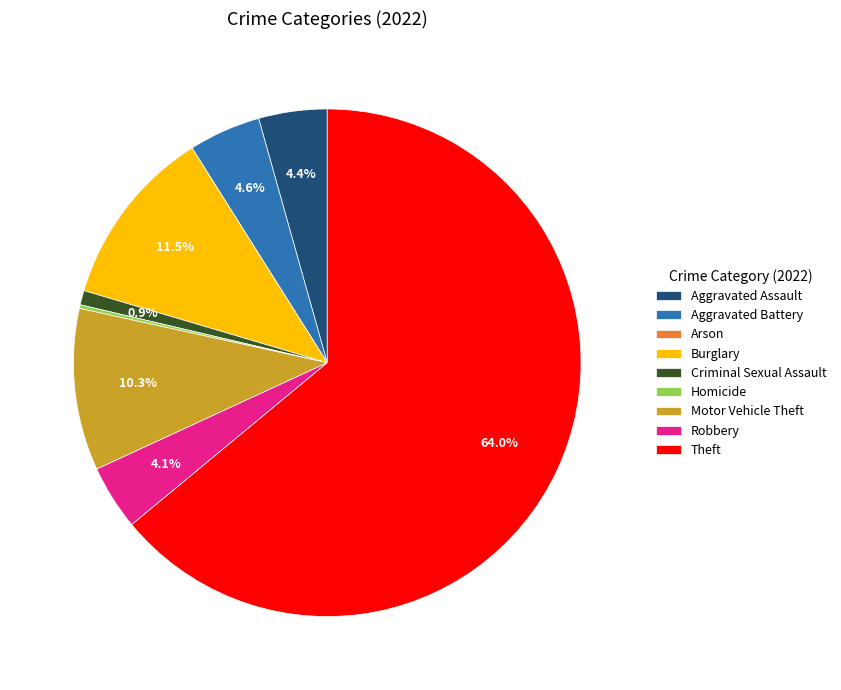

To the nearest percent, what is the average slice percentage?

11%